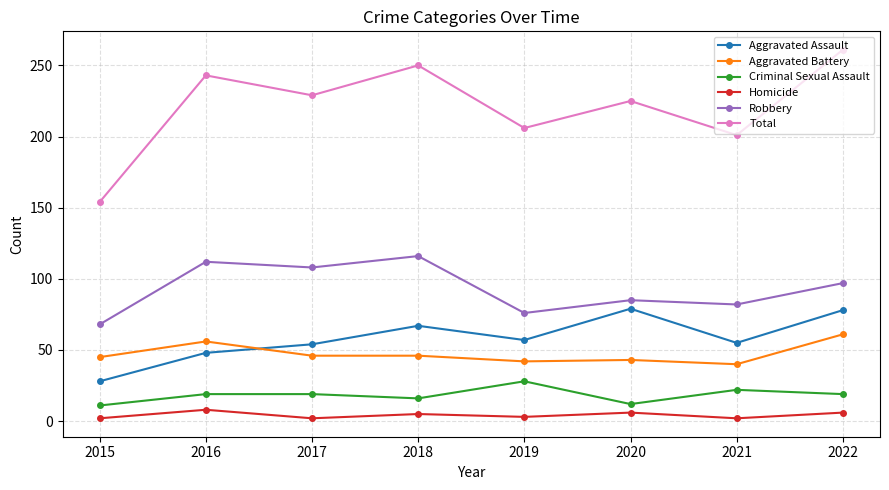

Which series has the largest total across all categories?

Total